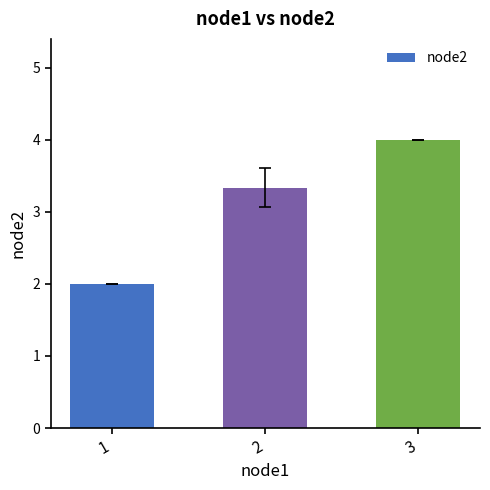

Reading left to right, list all the values displayed in this chart.

2.0	3.3	4.0